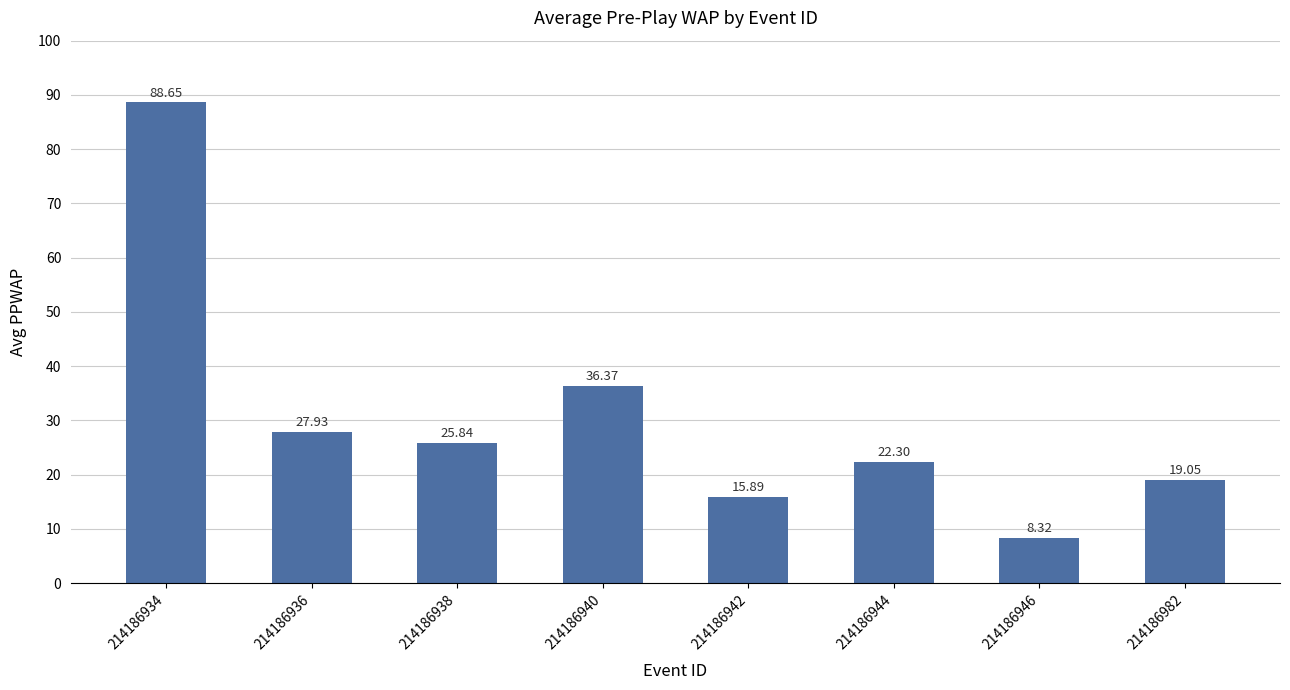

What is the change in value from 214186936 to 214186940?

+8.4